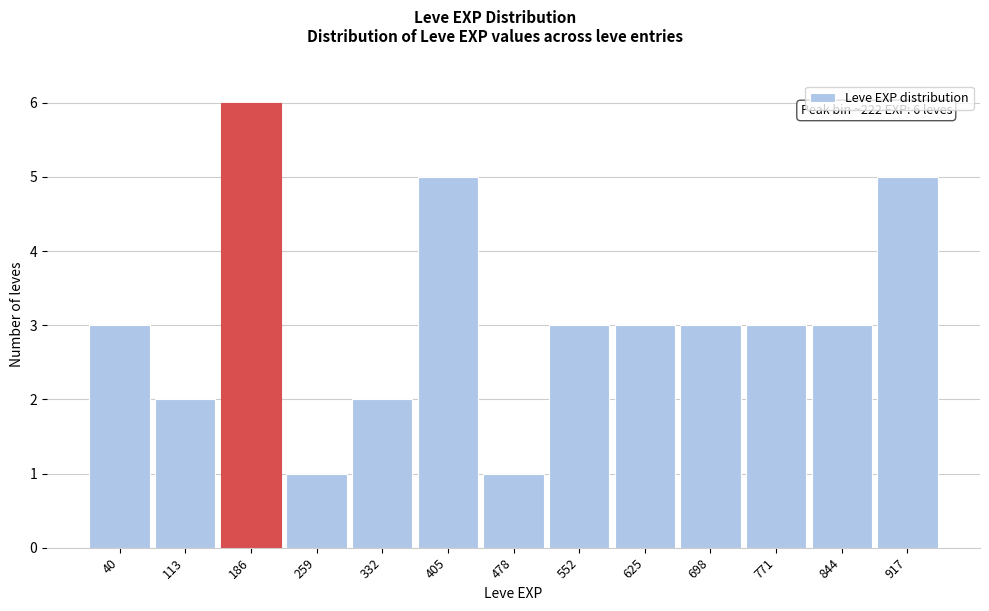

Reading left to right, extract all data points from this chart.

3	2	6	1	2	5	1	3	3	3	3	3	5